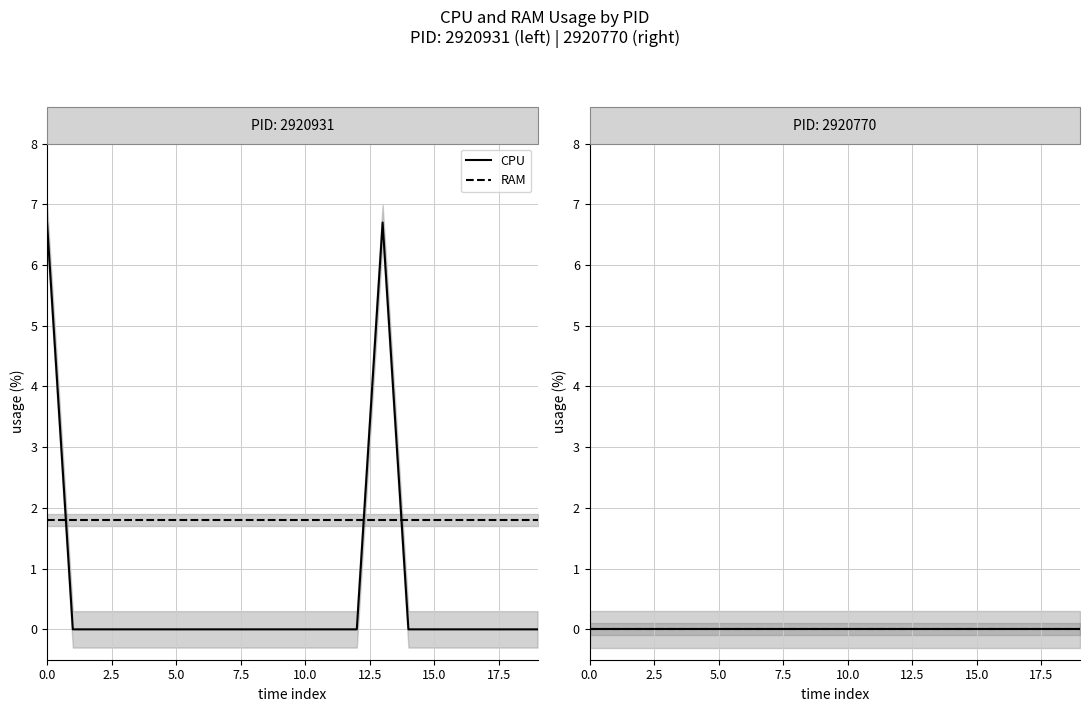

Reading right to left, list all the values displayed in this chart.

CPU_2920931: 0.0	0.0	0.0	0.0	0.0	0.0	6.7	0.0	0.0	0.0	0.0	0.0	0.0	0.0	0.0	0.0	0.0	0.0	0.0	6.7
RAM_2920931: 1.8	1.8	1.8	1.8	1.8	1.8	1.8	1.8	1.8	1.8	1.8	1.8	1.8	1.8	1.8	1.8	1.8	1.8	1.8	1.8
CPU_2920770: 0.0	0.0	0.0	0.0	0.0	0.0	0.0	0.0	0.0	0.0	0.0	0.0	0.0	0.0	0.0	0.0	0.0	0.0	0.0	0.0
RAM_2920770: 0.0	0.0	0.0	0.0	0.0	0.0	0.0	0.0	0.0	0.0	0.0	0.0	0.0	0.0	0.0	0.0	0.0	0.0	0.0	0.0